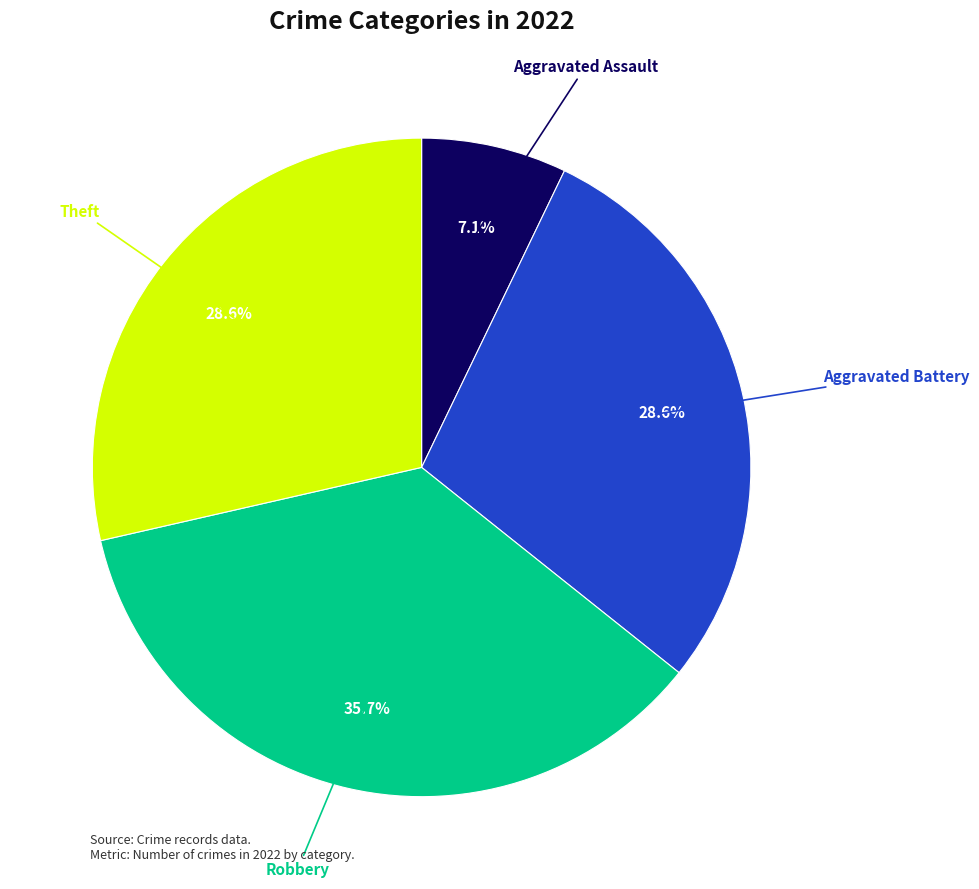

Is there a majority slice in this chart?

No